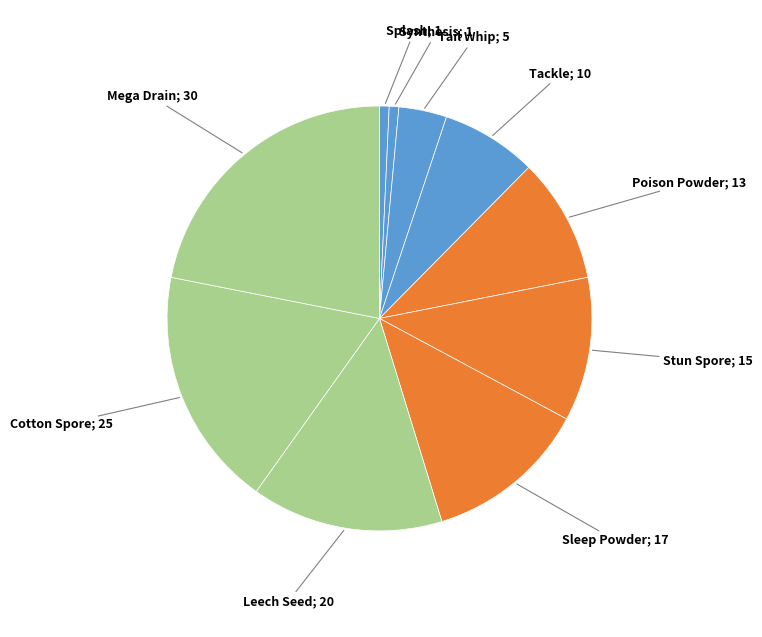

To the nearest percent, what is the average slice percentage?

10%